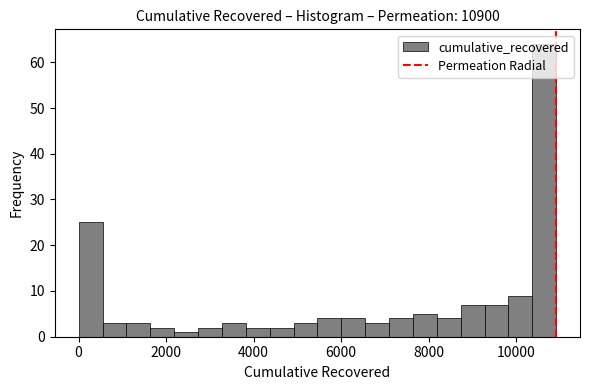

Read against the x-axis, roughly where is the centre of the tallest bar?

10600